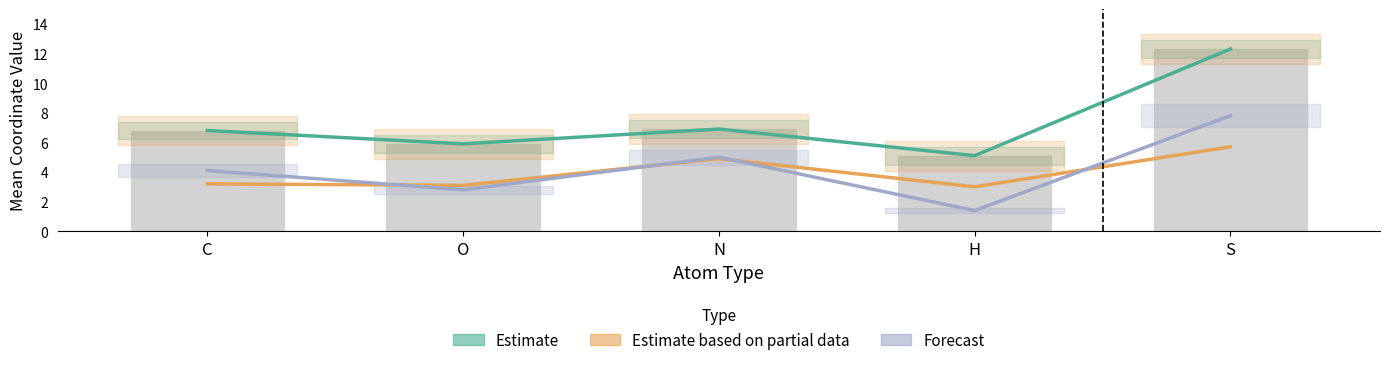

Between O and N, which series saw the biggest shift?

Forecast